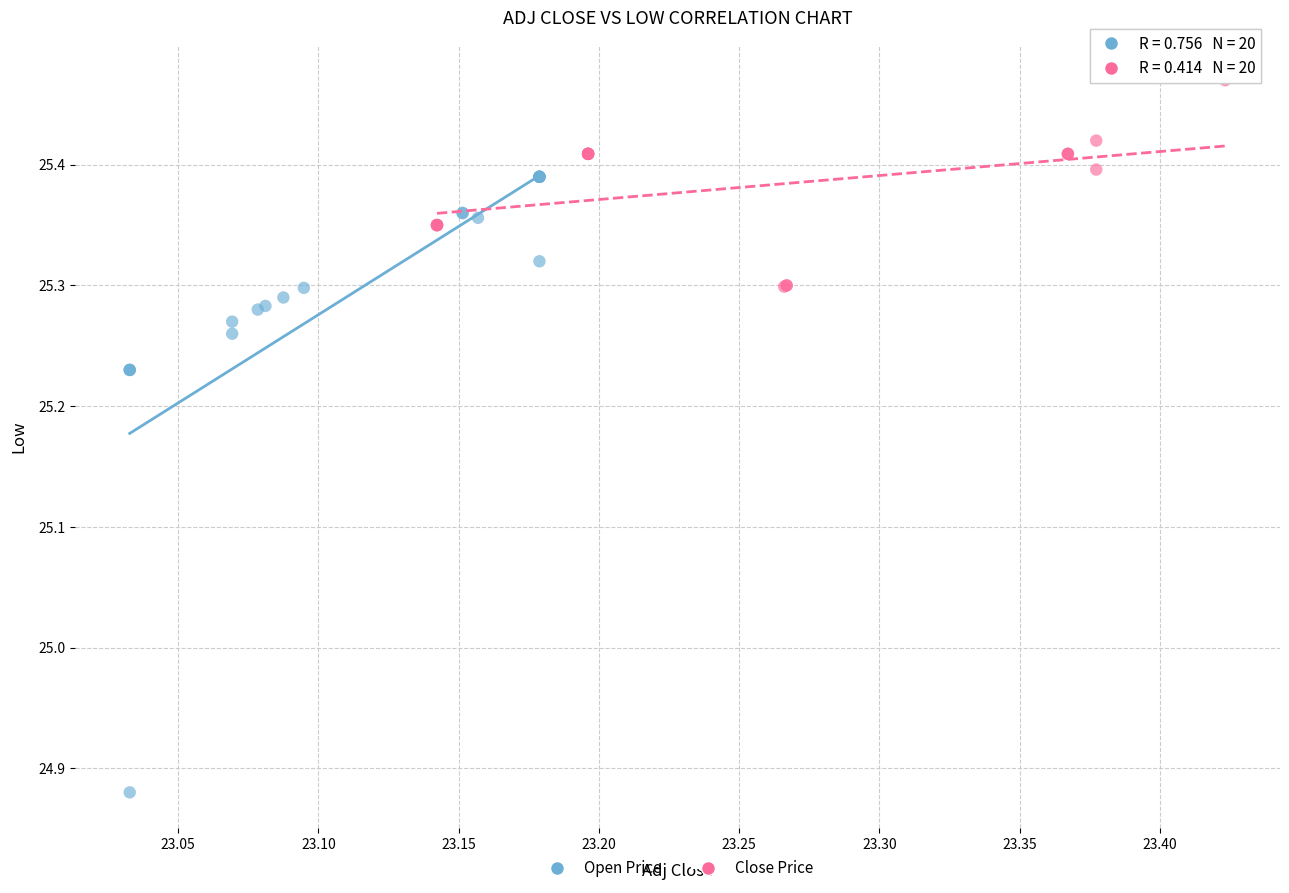

Which series contains the lowest Y value?

Open Price